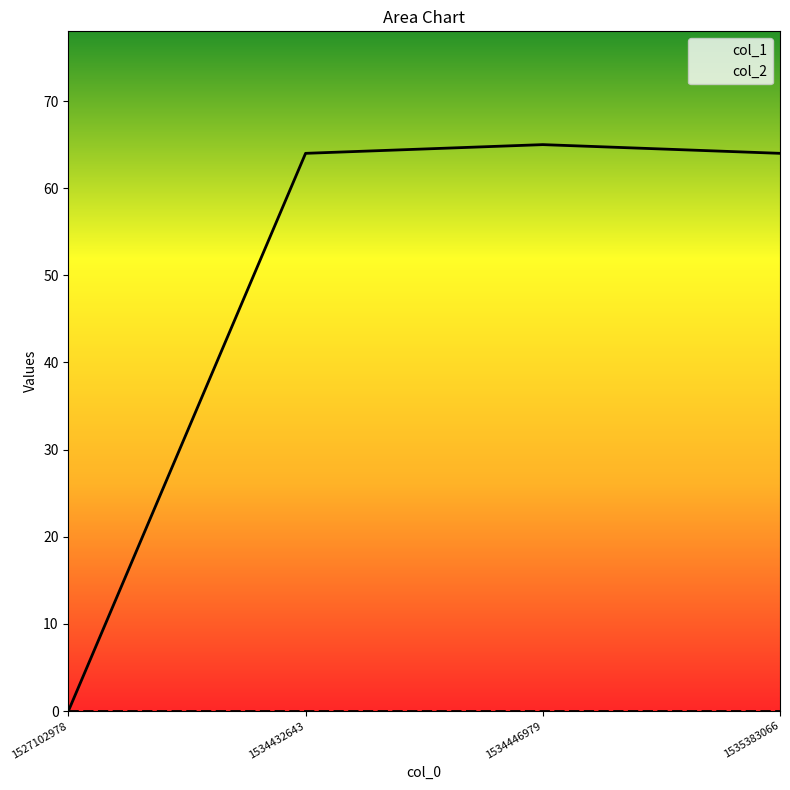

Count the number of data series in this chart.

2